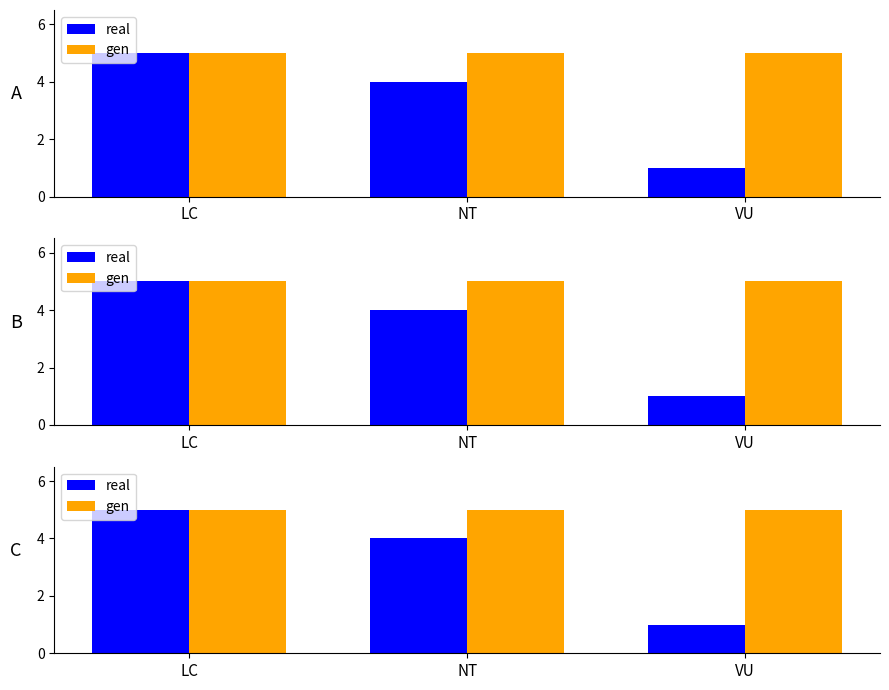

Is it true that real equals 2 at VU?

False